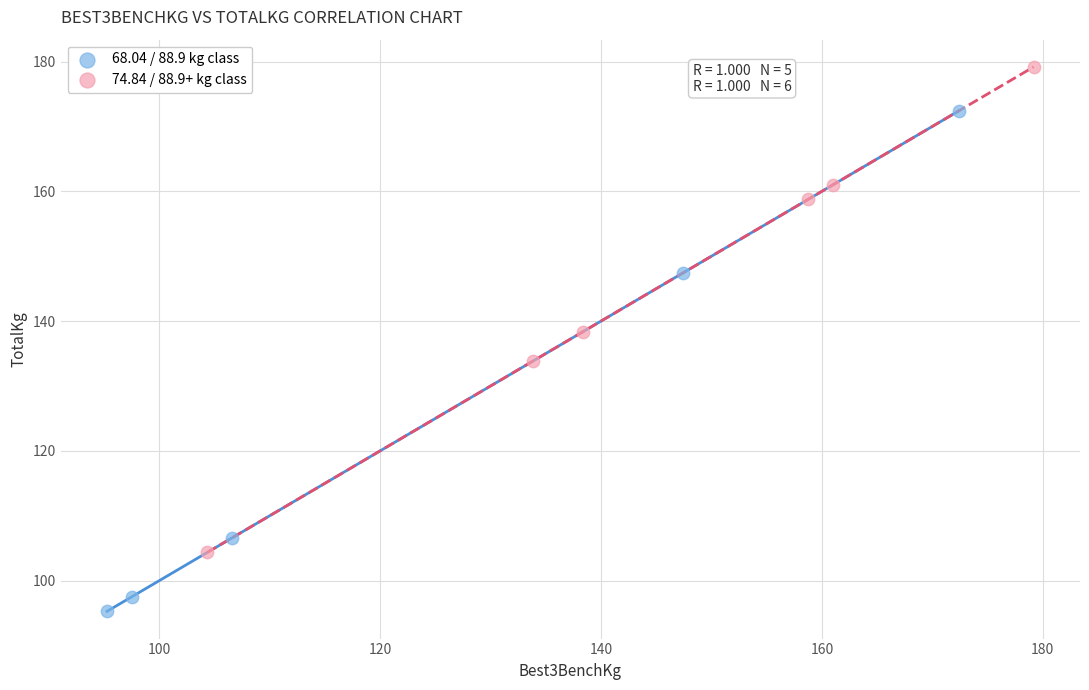

Which series contains the highest Y value?

74.84 / 88.9+ kg class